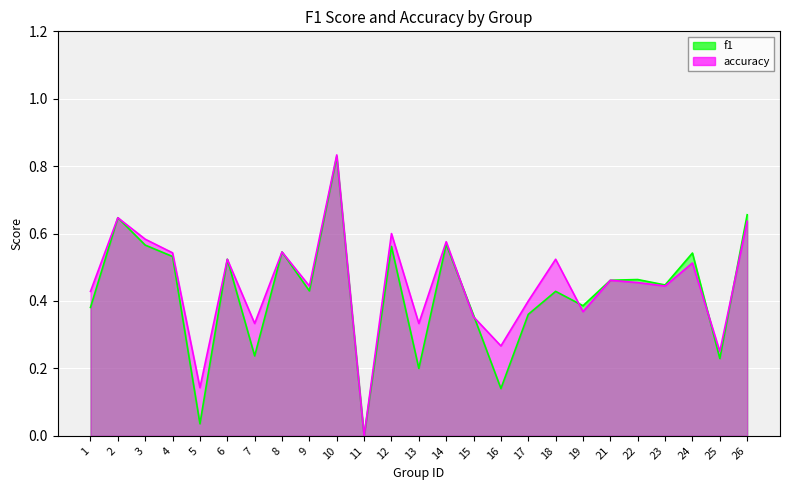

Where is the first local minimum for accuracy?

5